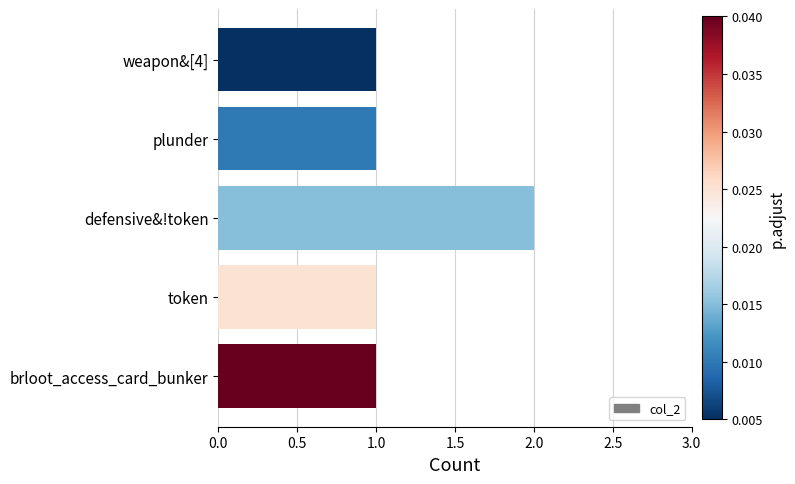

What is the sum of all values?

6